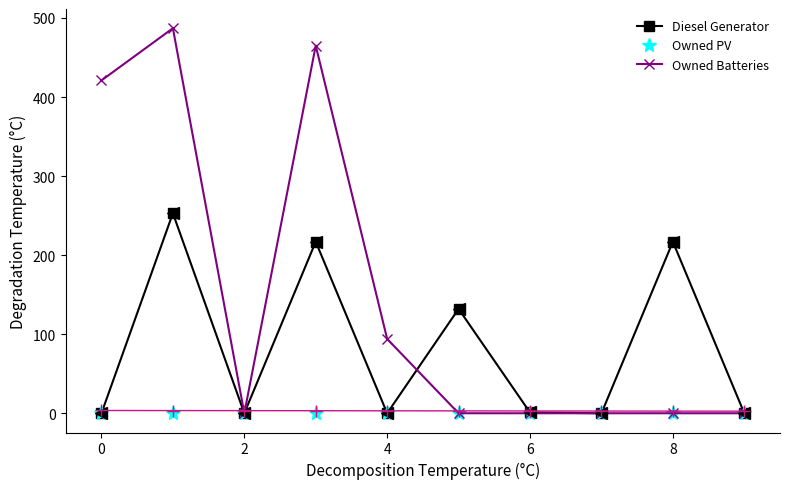

What is the highest value of the Owned Batteries series?

487